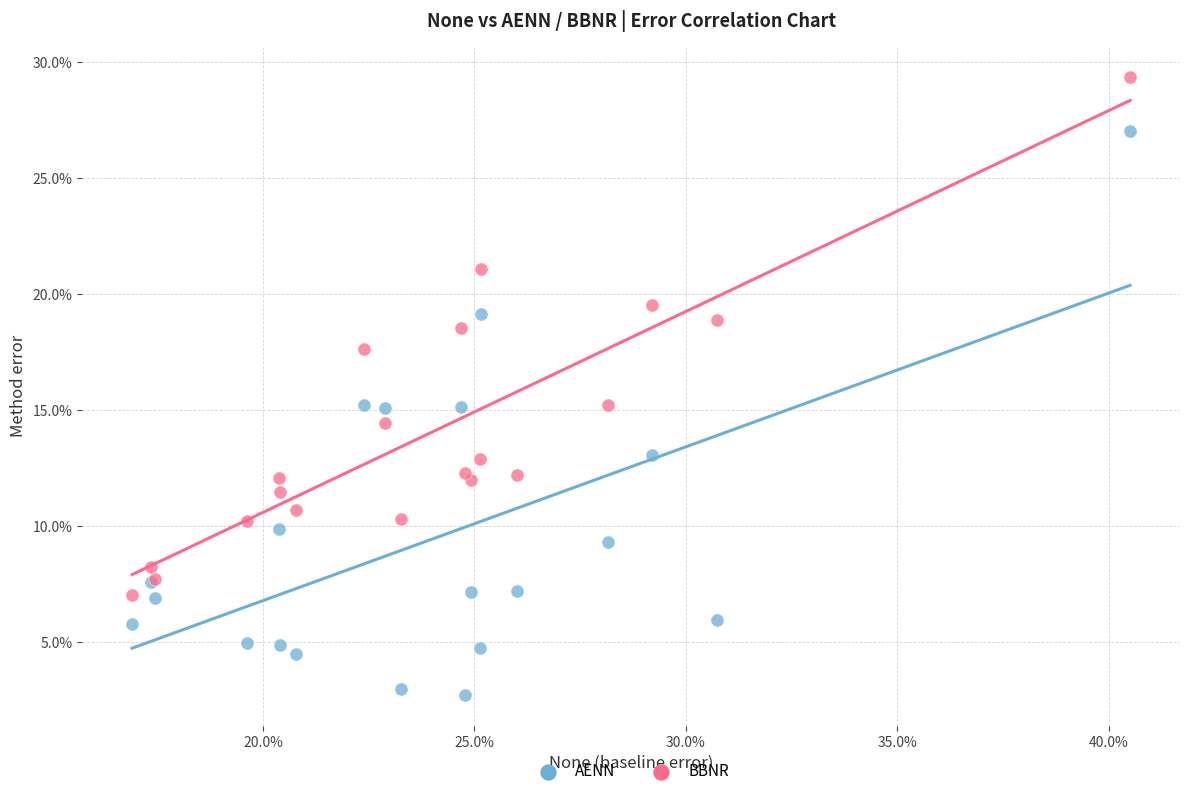

What are all the series names shown in the legend?

AENN, BBNR